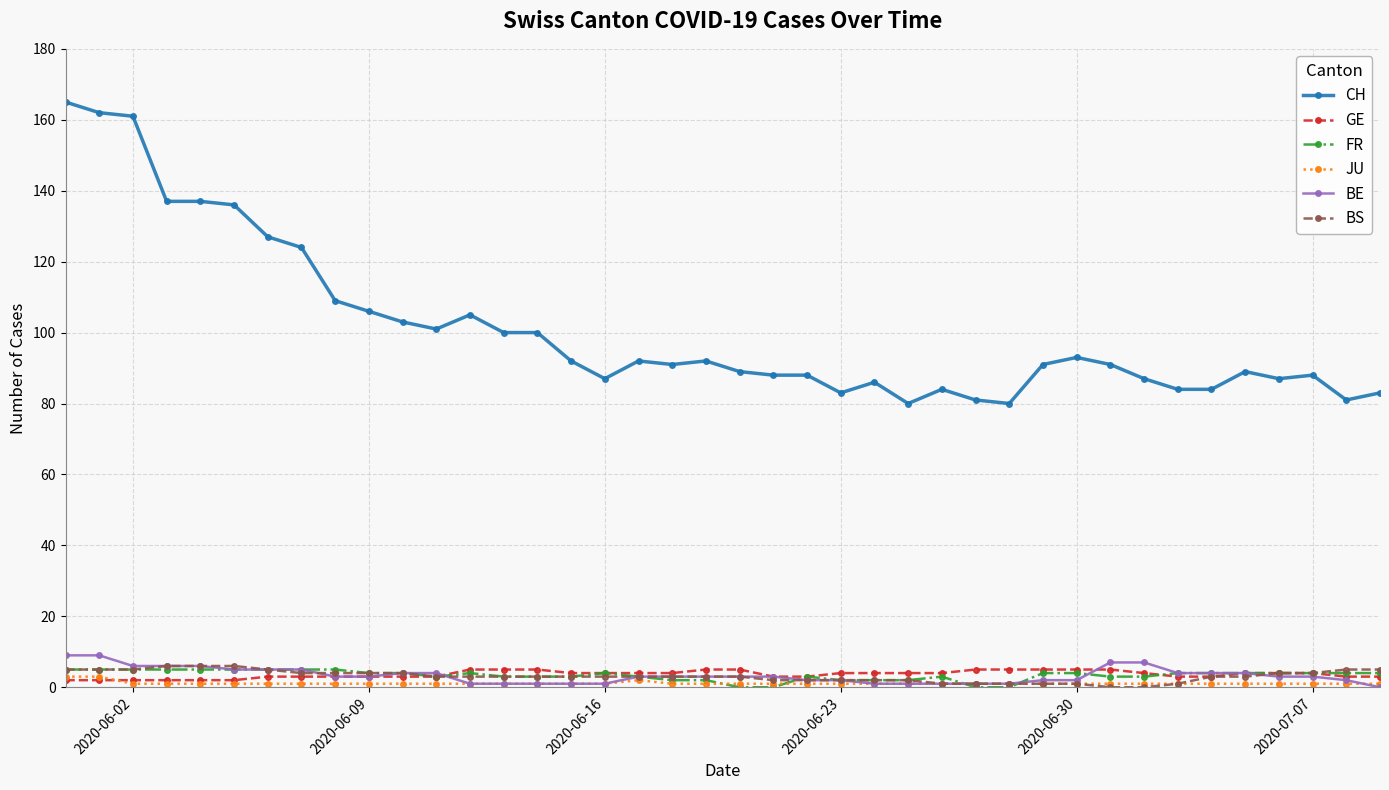

Which series has the largest range (max minus min)?

CH